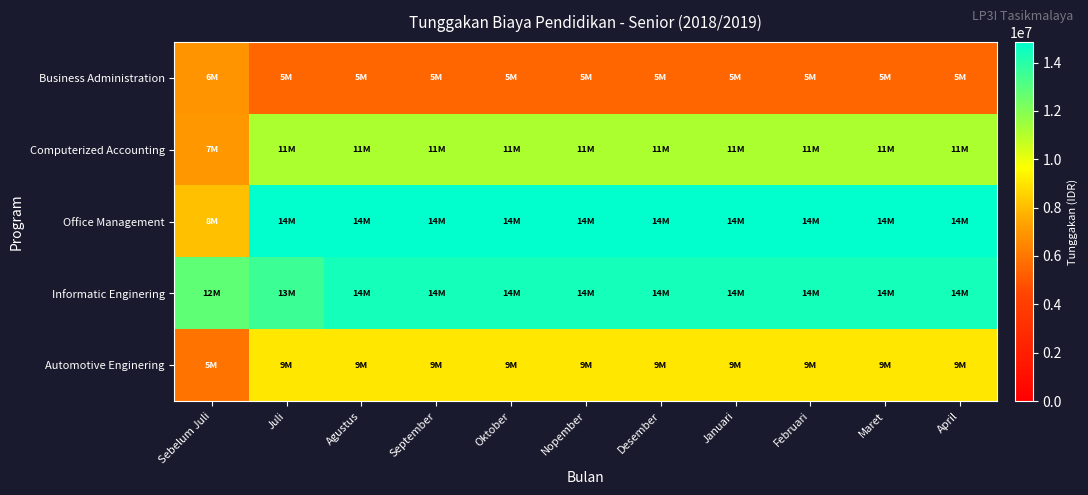

What is the smallest value displayed?

5500000